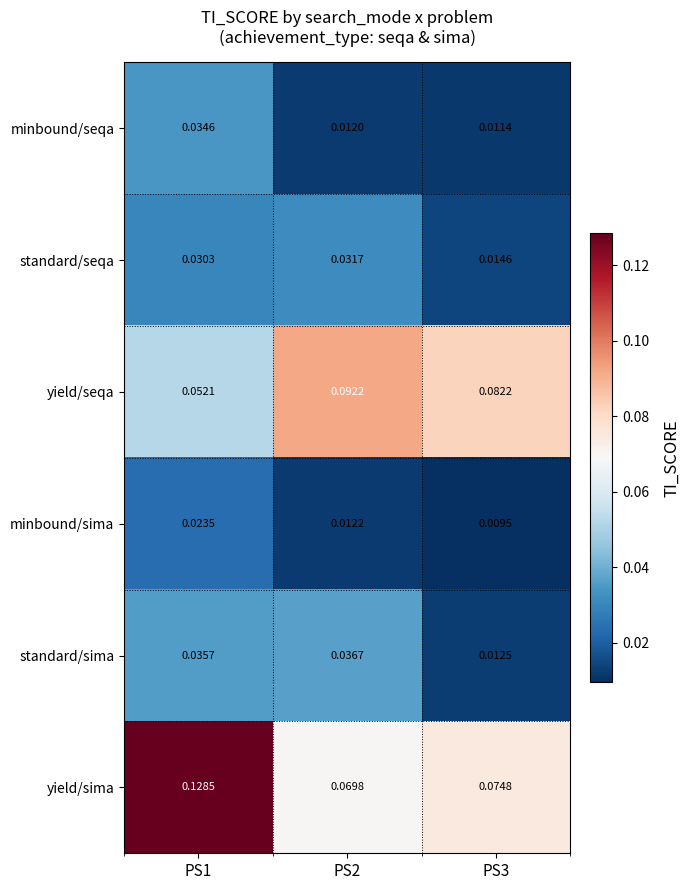

At PS1, list the series in order from largest to smallest.

yield/sima, yield/seqa, standard/sima, minbound/seqa, standard/seqa, minbound/sima